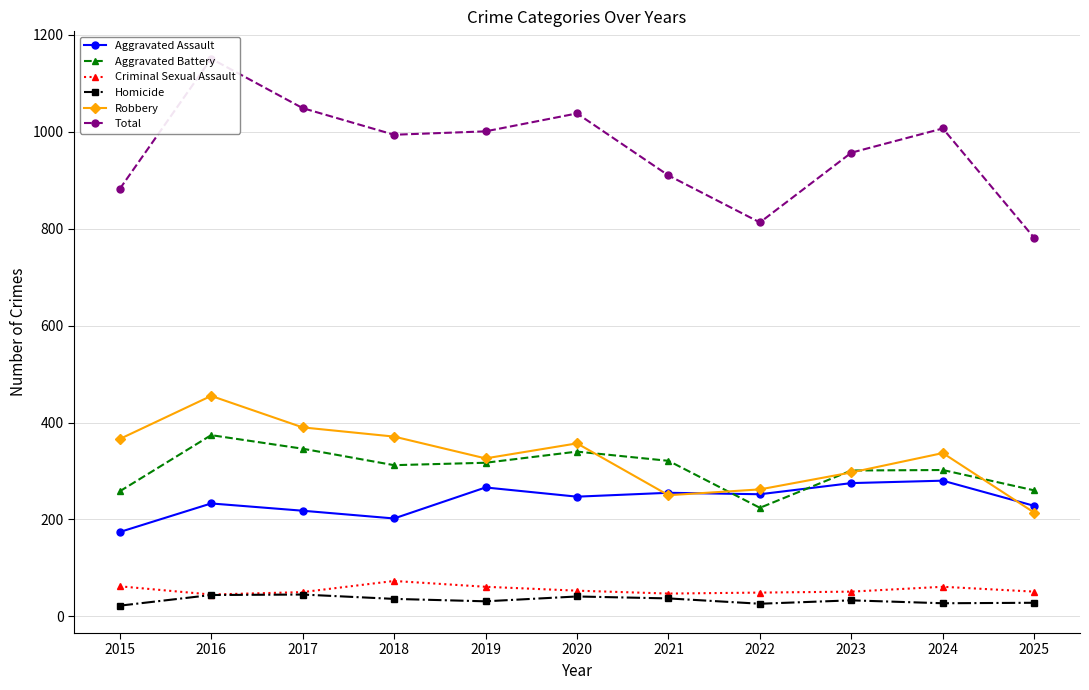

At which label does Criminal Sexual Assault reach its minimum?

2016